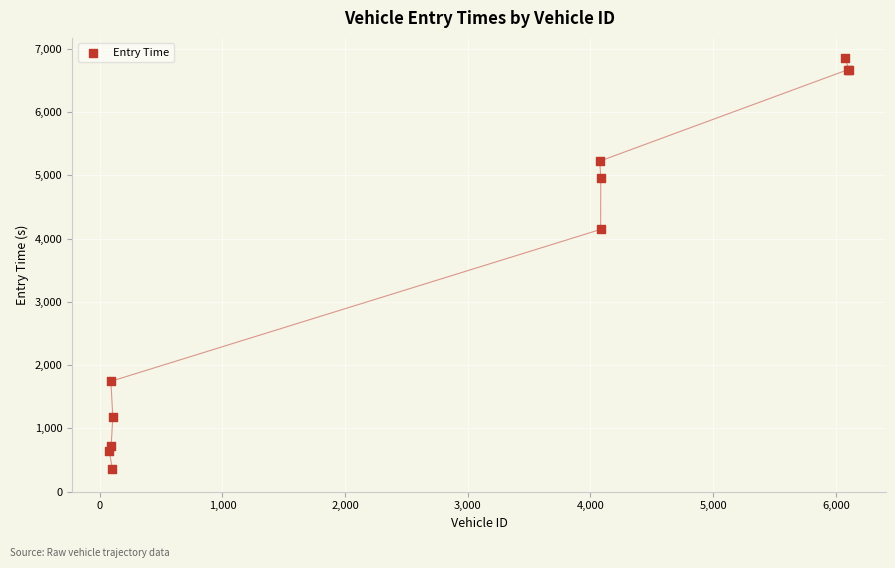

What Y value in the scatter plot is closest to 3605?

4144.2